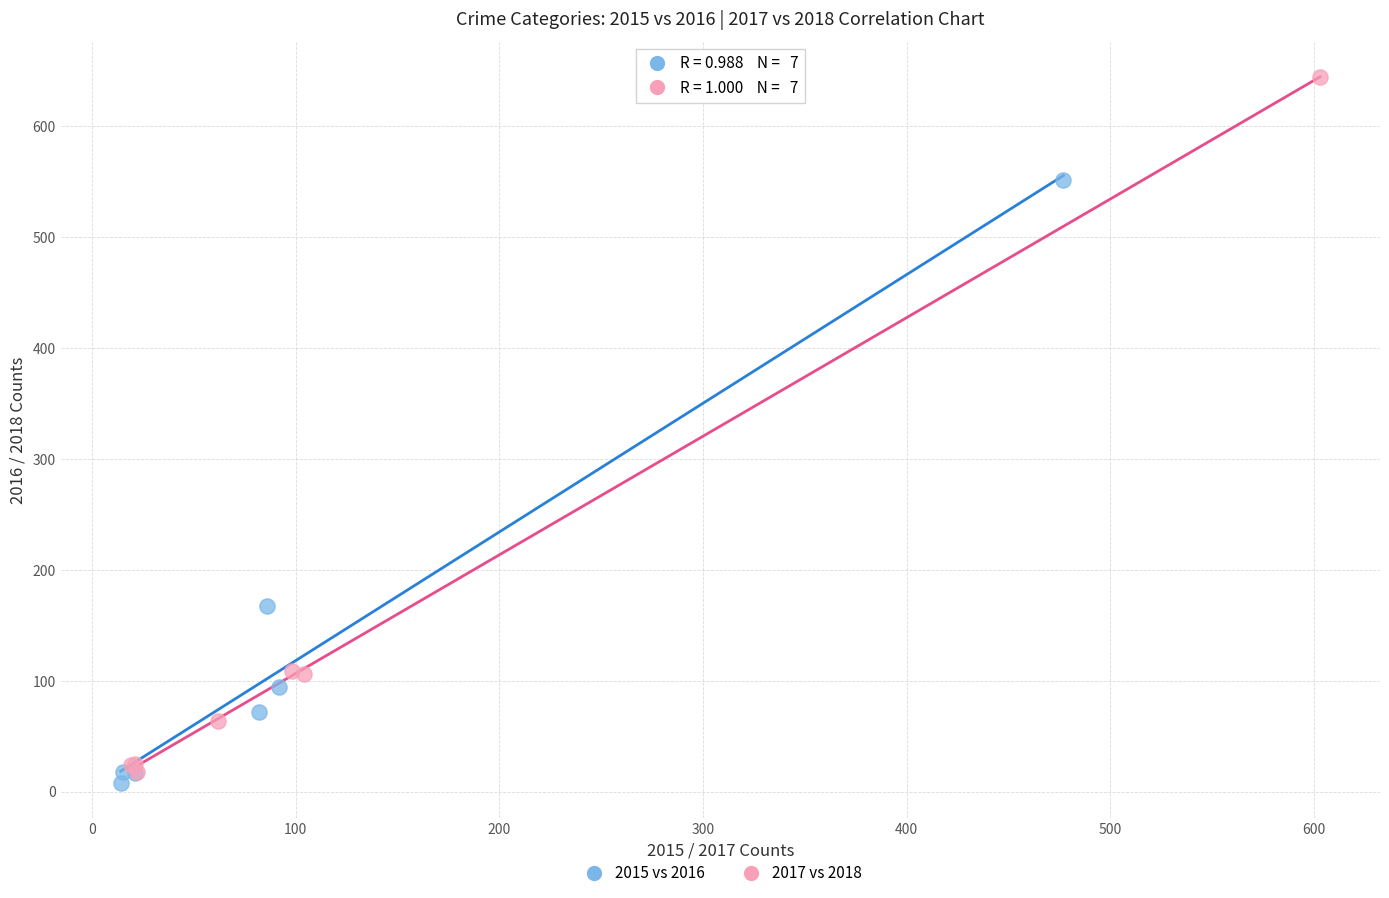

Which series reaches the maximum Y coordinate?

2017 vs 2018